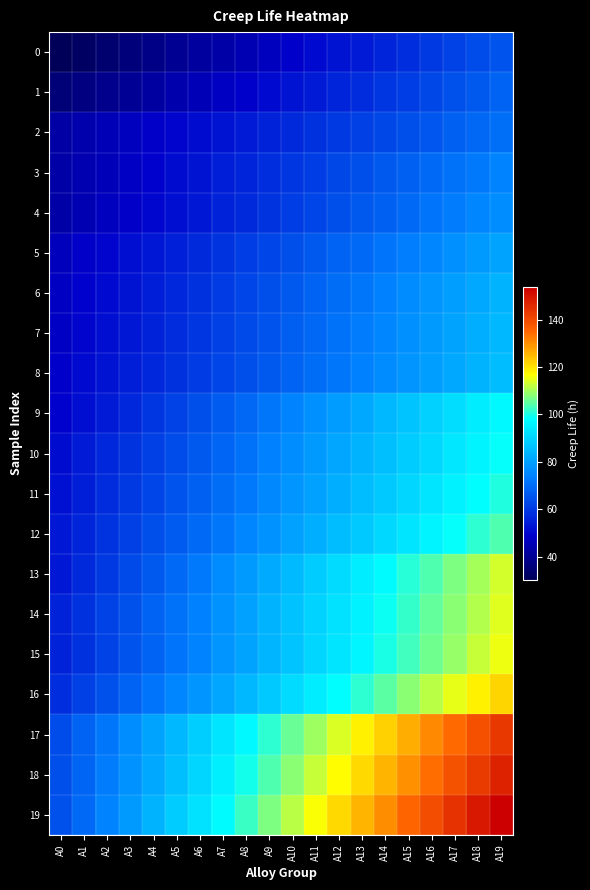

Which series has the widest spread of values?

19